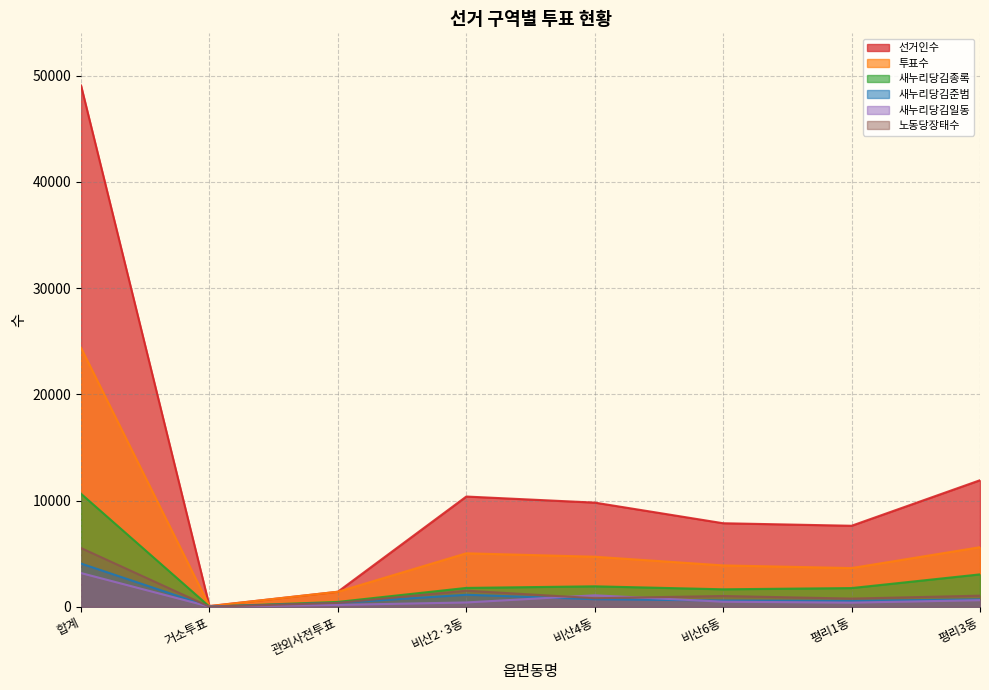

How many interior local valleys does the 새누리당김일동 series have?

2